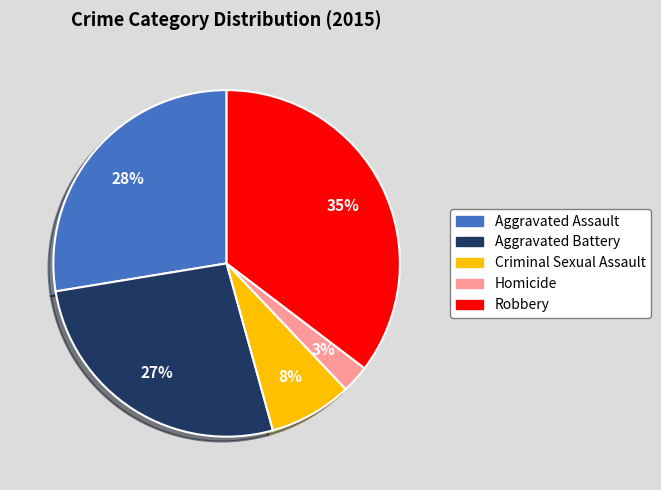

Count the number of slices in the pie.

5